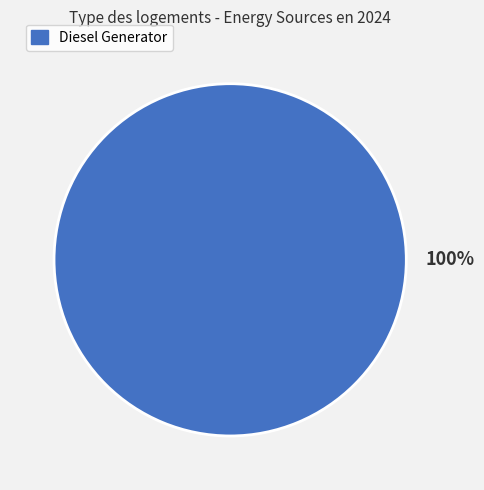

Which category accounts for the majority?

Diesel Generator